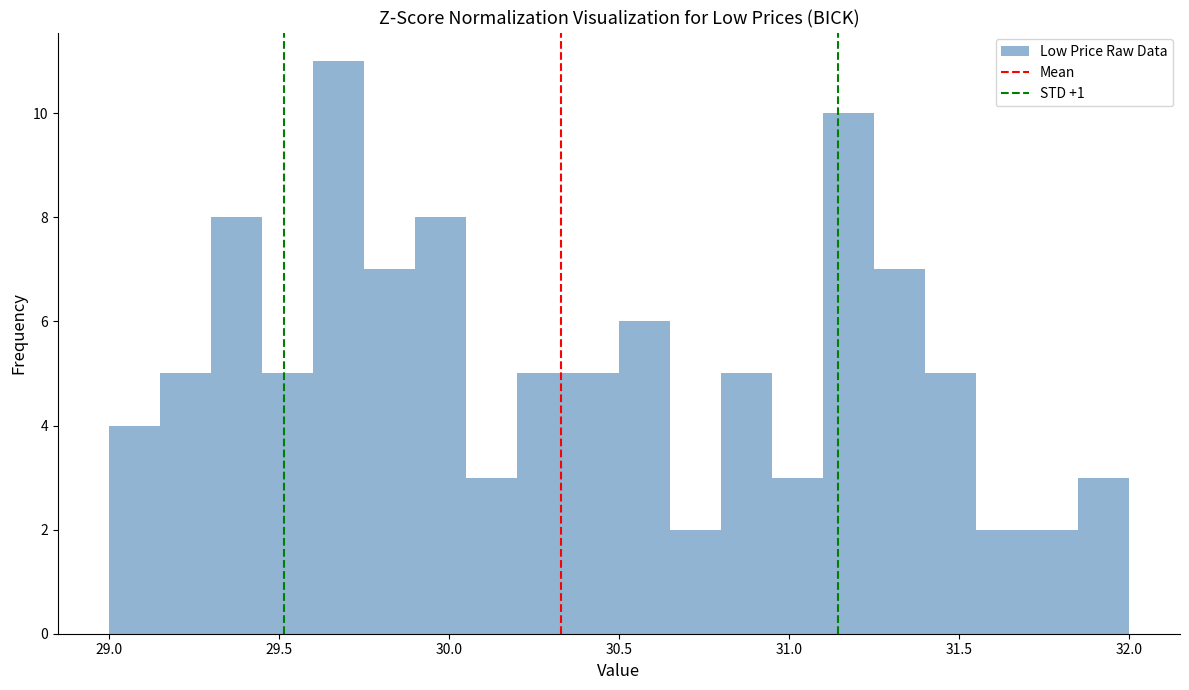

Around what value on the x-axis is the tallest bar? Give the approximate position of its centre, as read against the axis.

29.70